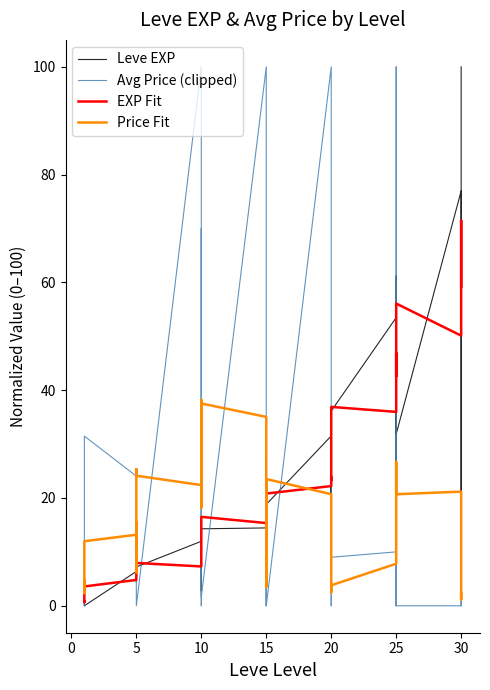

Which series has the largest range (max minus min)?

Leve EXP